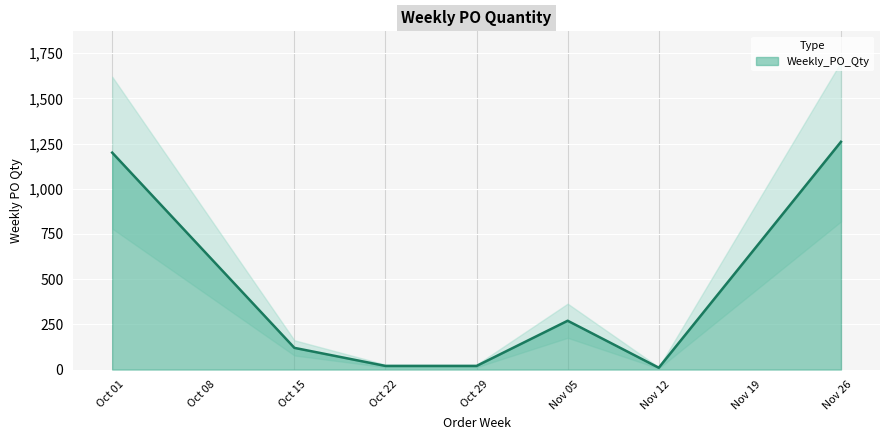

Approximately how many times larger is the value at 2024-11-04 compared to 2024-09-30?

0.2